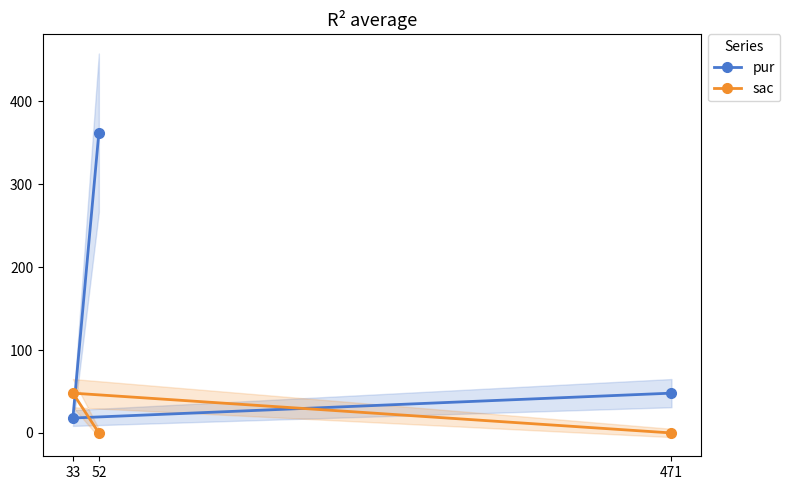

What is the maximum value for sac?

48